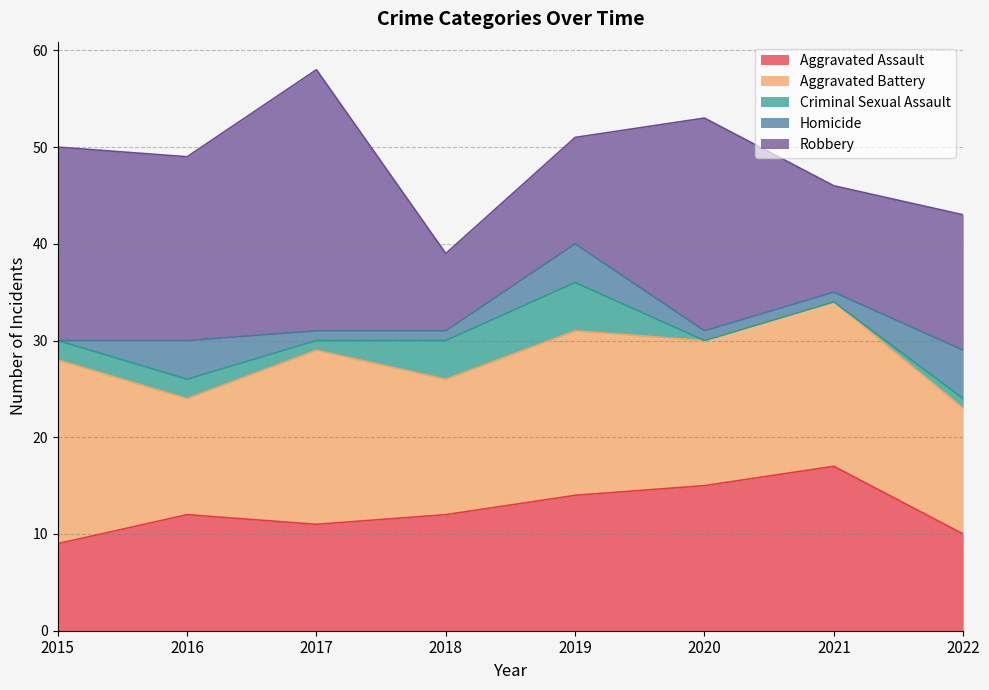

Reading left to right, list all the values displayed in this chart.

Aggravated Assault: 9	12	11	12	14	15	17	10
Aggravated Battery: 19	12	18	14	17	15	17	13
Criminal Sexual Assault: 2	2	1	4	5	0	0	1
Homicide: 0	4	1	1	4	1	1	5
Robbery: 20	19	27	8	11	22	11	14